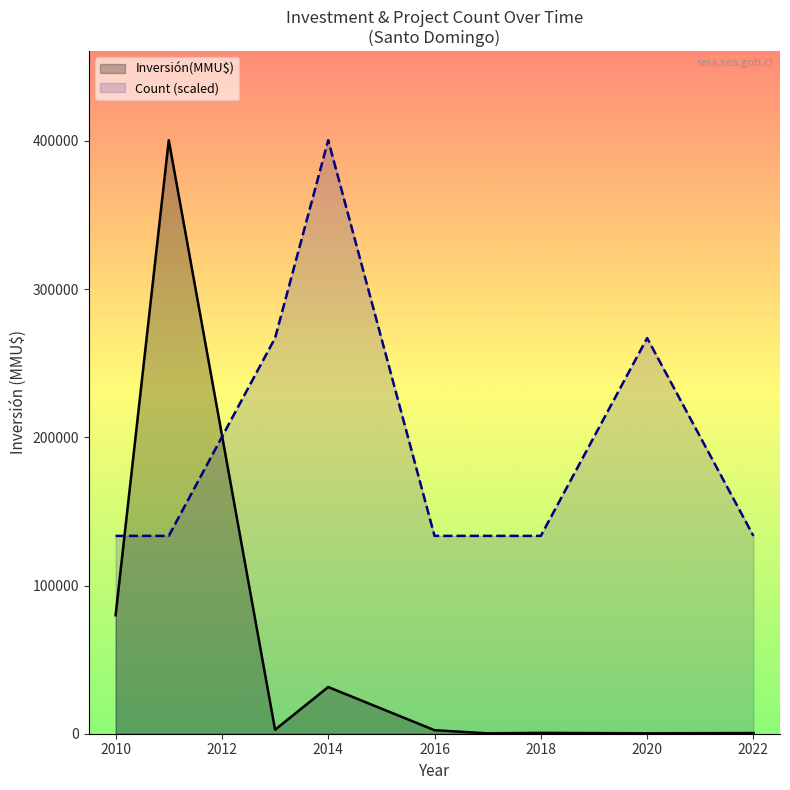

Where is Inversión(MMU$) nearest to the value 200251?

2010